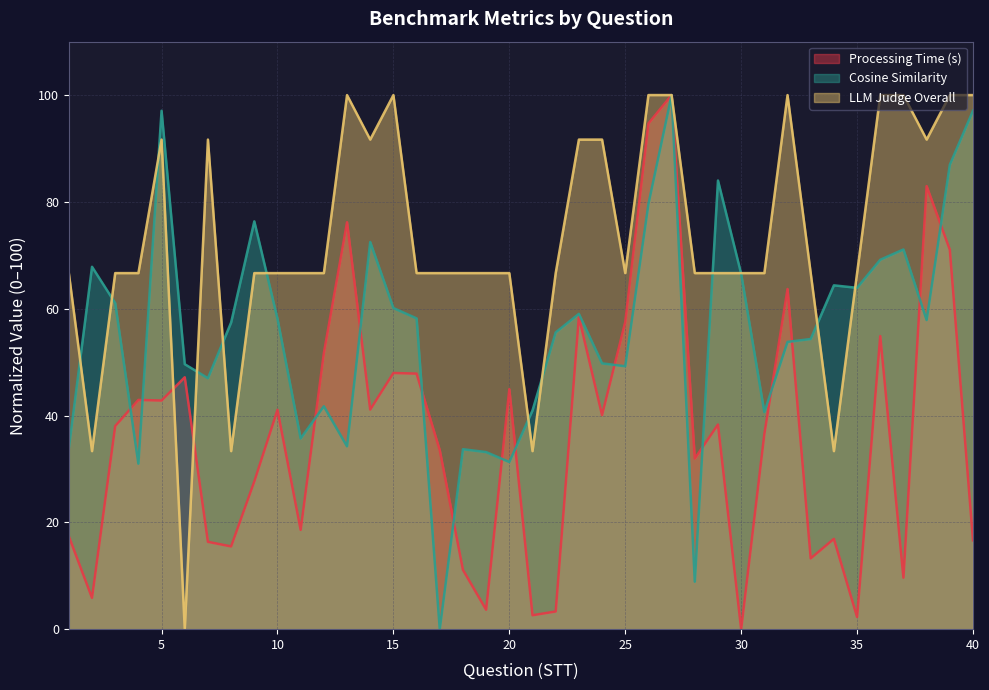

Which series has the widest spread of values?

Processing Time (s)